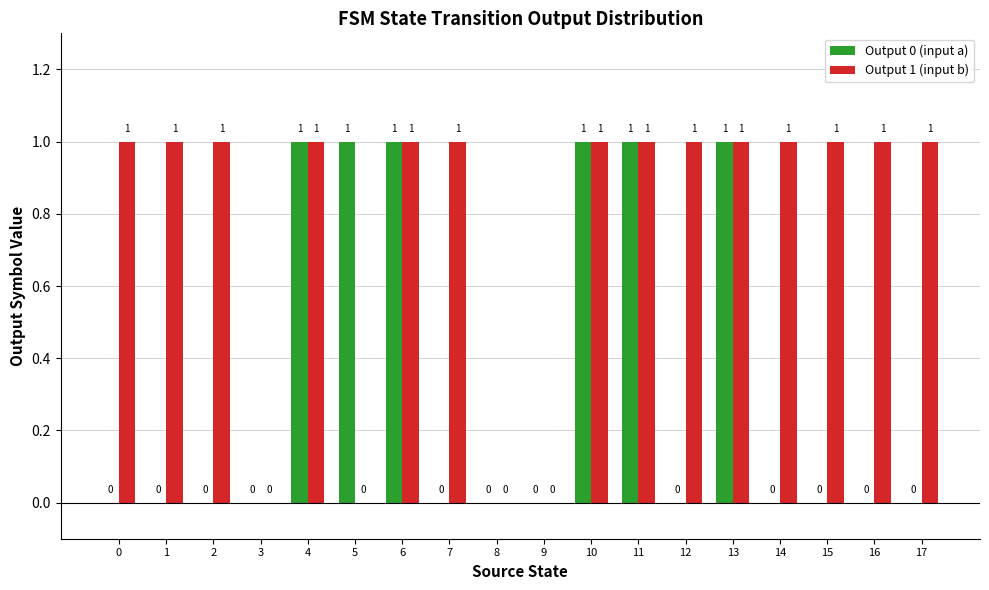

What value does the Output 0 (input a) series have at 13?

1